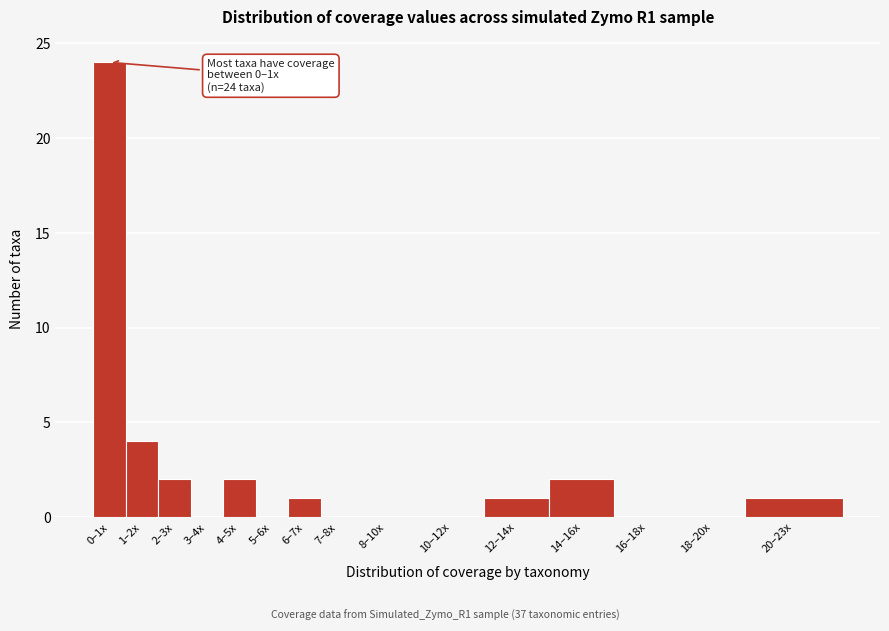

Reading left to right, list all the values displayed in this chart.

0–1x=24	1–2x=4	2–3x=2	3–4x=0	4–5x=2	5–6x=0	6–7x=1	7–8x=0	8–10x=0	10–12x=0	12–14x=1	14–16x=2	16–18x=0	18–20x=0	20–23x=1